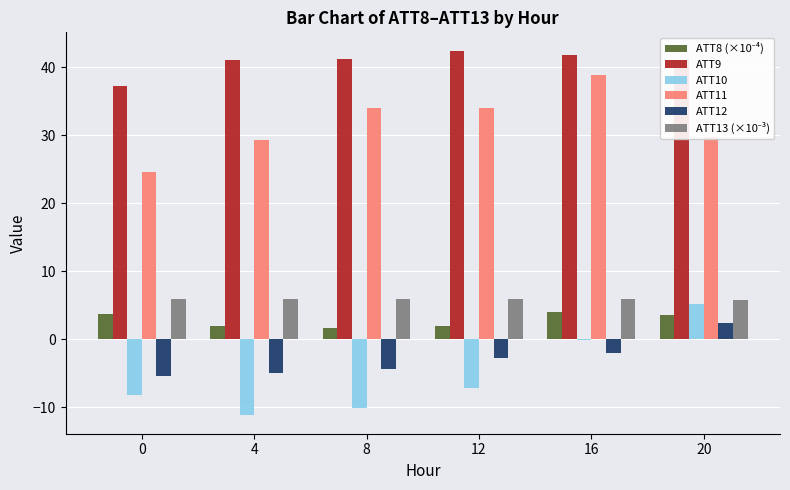

The value of ATT9 at 4 is 26.2. True or false?

False